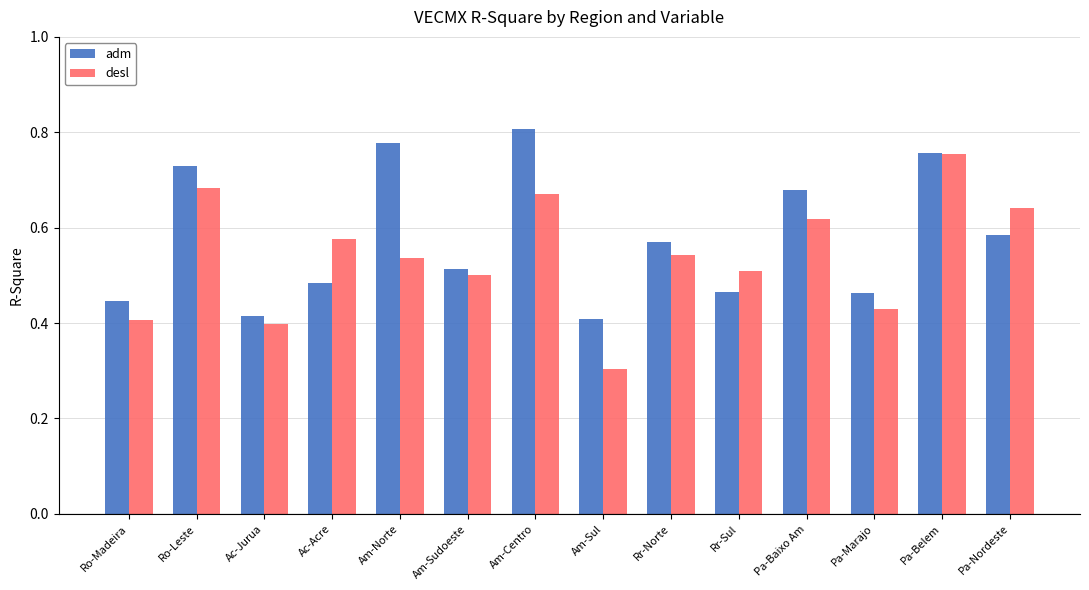

At how many categories does at least one series exceed 0?

14